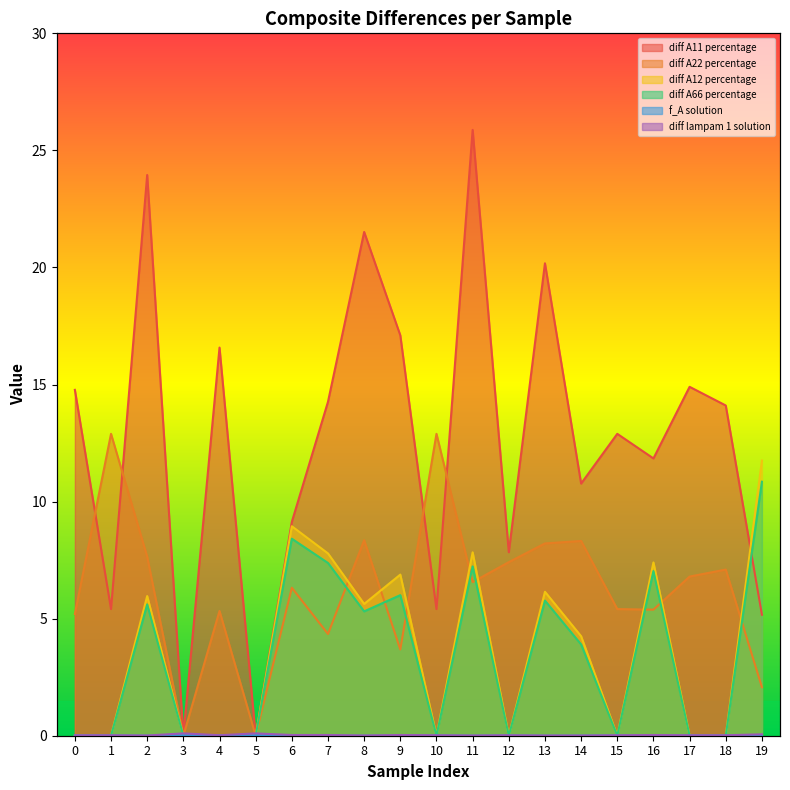

At which label is f_A solution closest to 0?

2